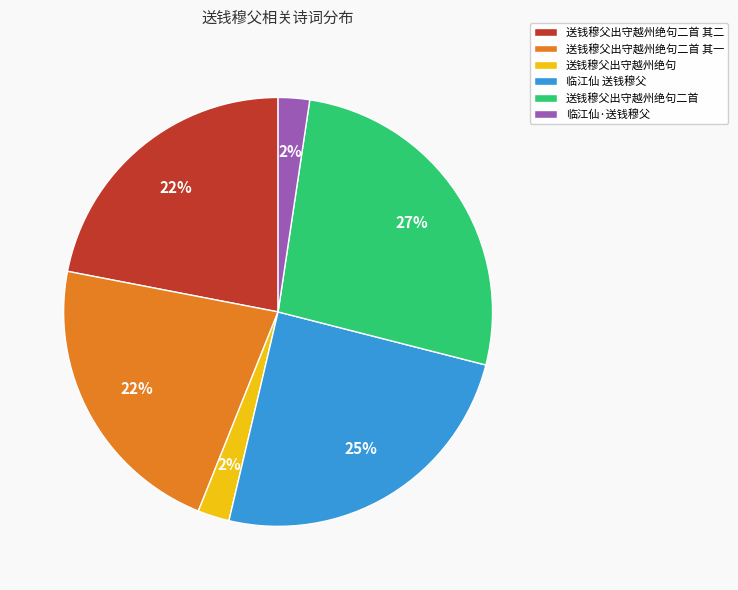

The 送钱穆父出守越州绝句 slice represents 14% of the pie. True or false?

False